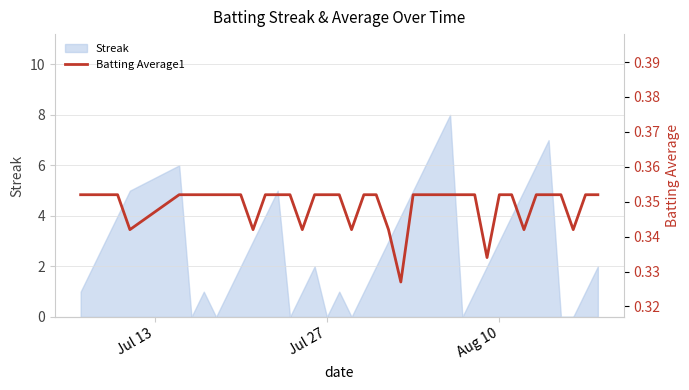

What is the highest value of the Streak series?

8